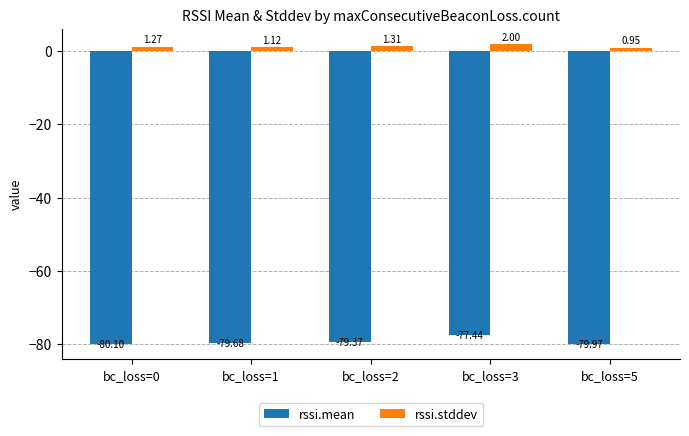

At which category is the sum across all series the highest?

bc_loss=3